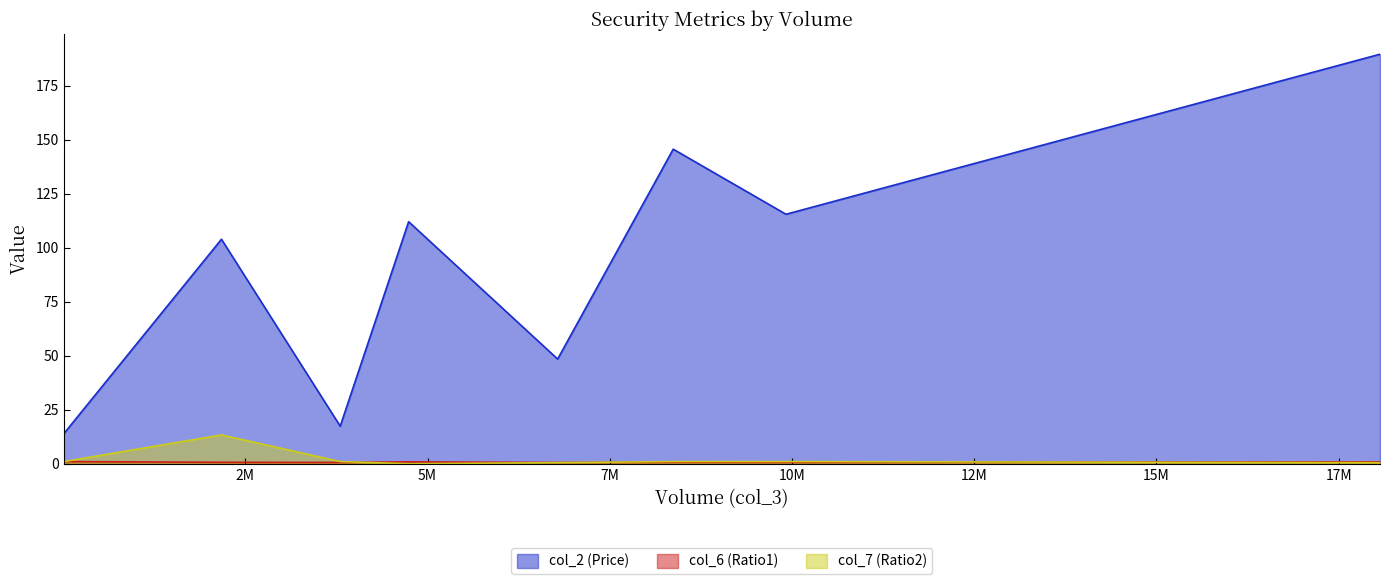

Which series has the largest total across all categories?

col_2 (Price)